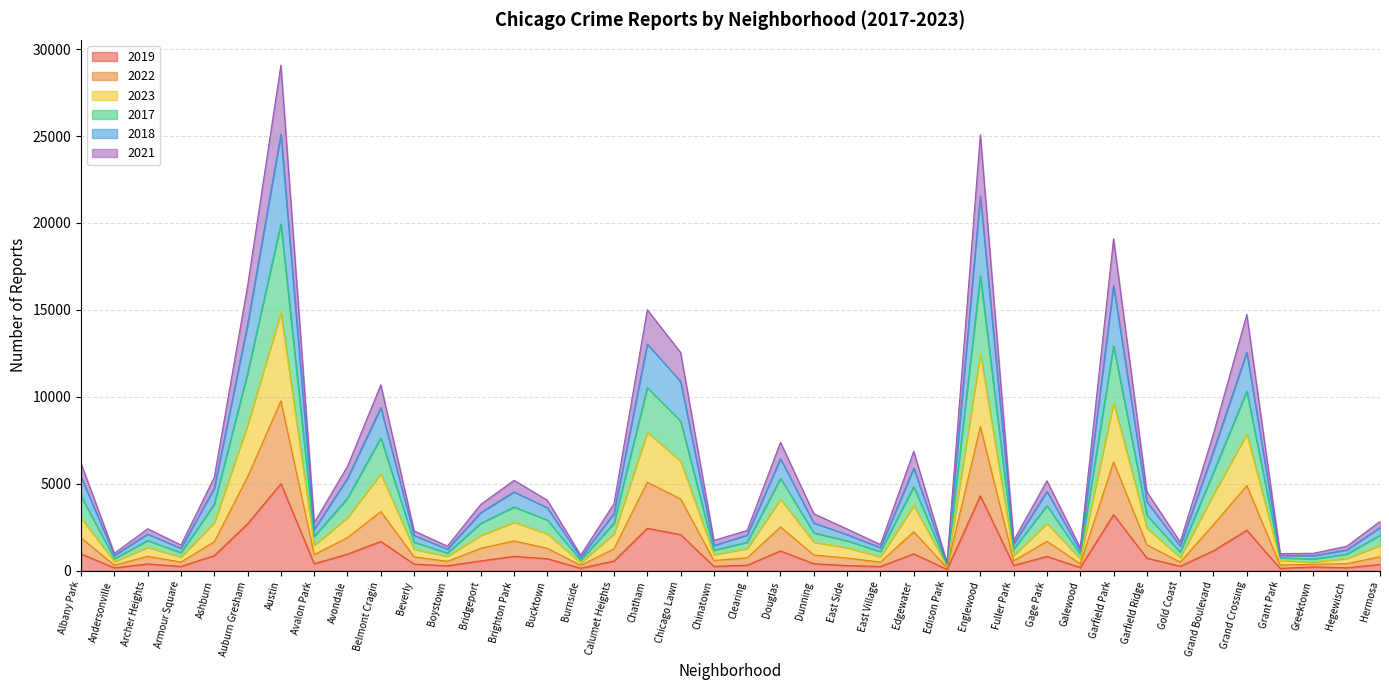

What is the label of the 23rd point from the right?

Chatham